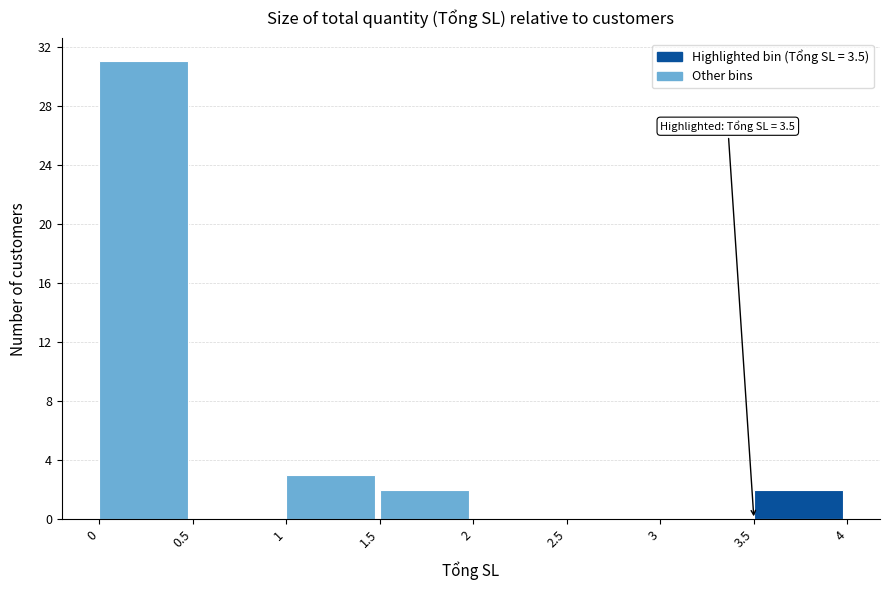

Which range on the x-axis has the tallest bar?

0 to 0.5